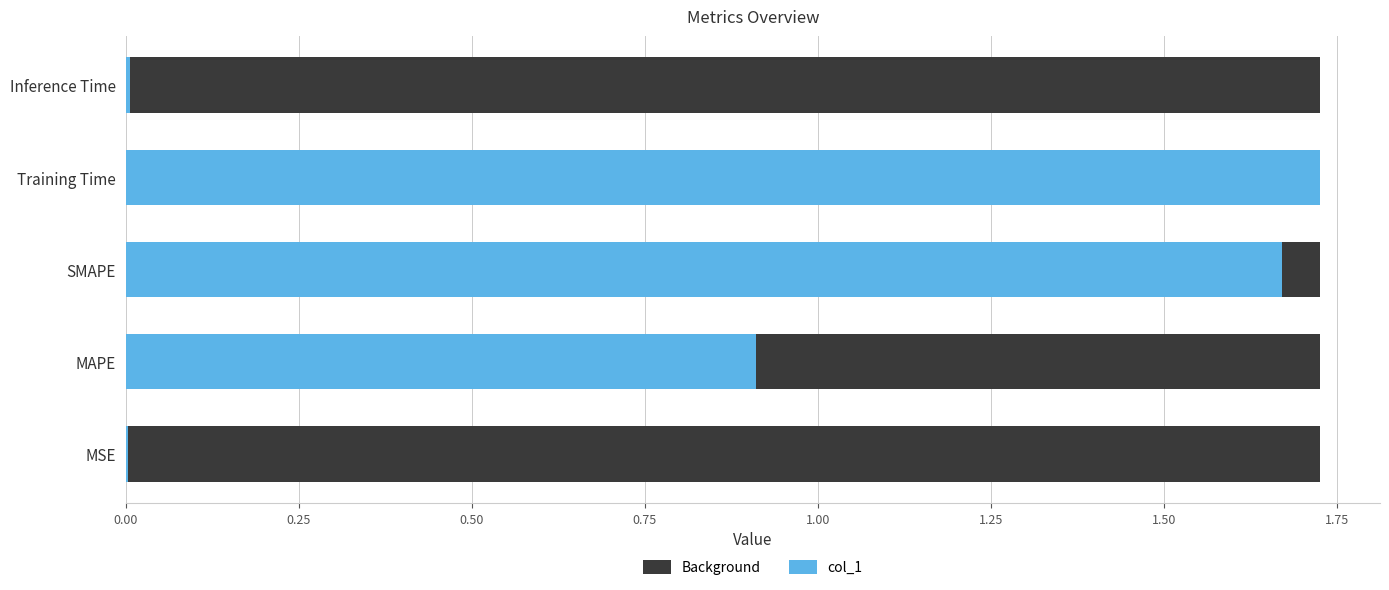

Which series has the widest spread of values?

col_1